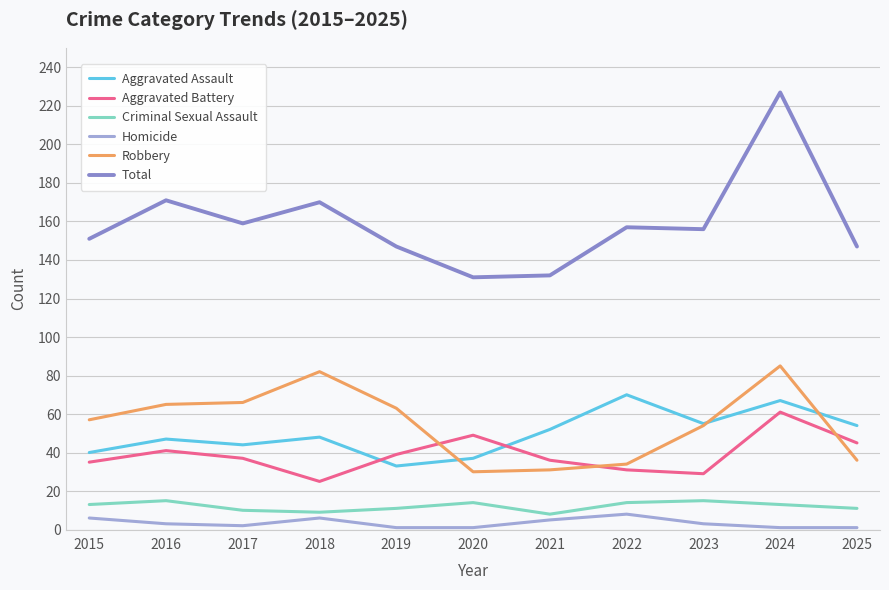

What is the difference between the highest and lowest values at 2025?

146